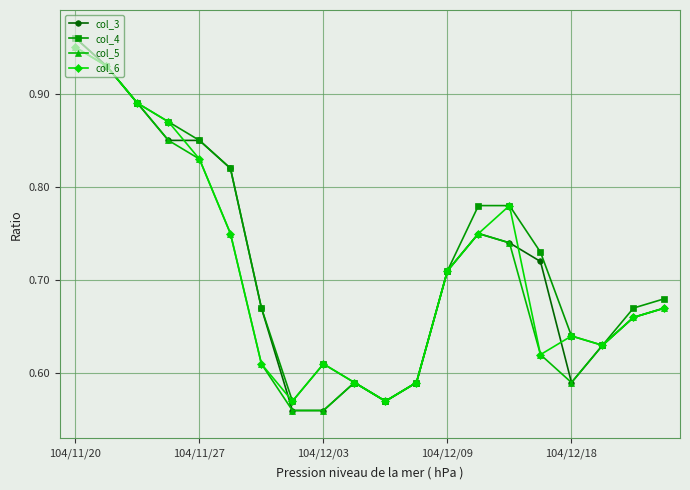

Which series has the widest spread of values?

col_3